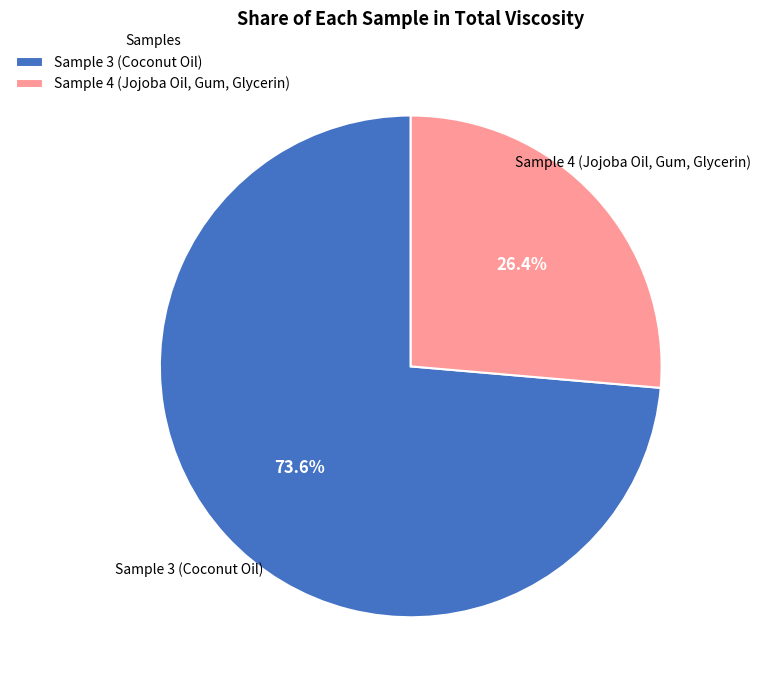

Combined, do Sample 3 (Coconut Oil) and Sample 4 (Jojoba Oil, Gum, Glycerin) account for over 50%?

Yes